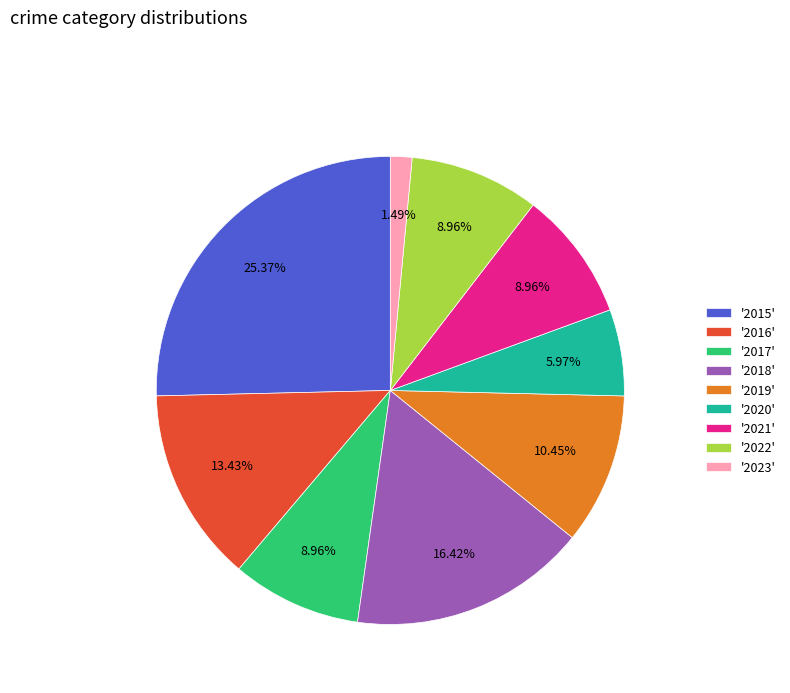

How many slices are in this pie chart?

9